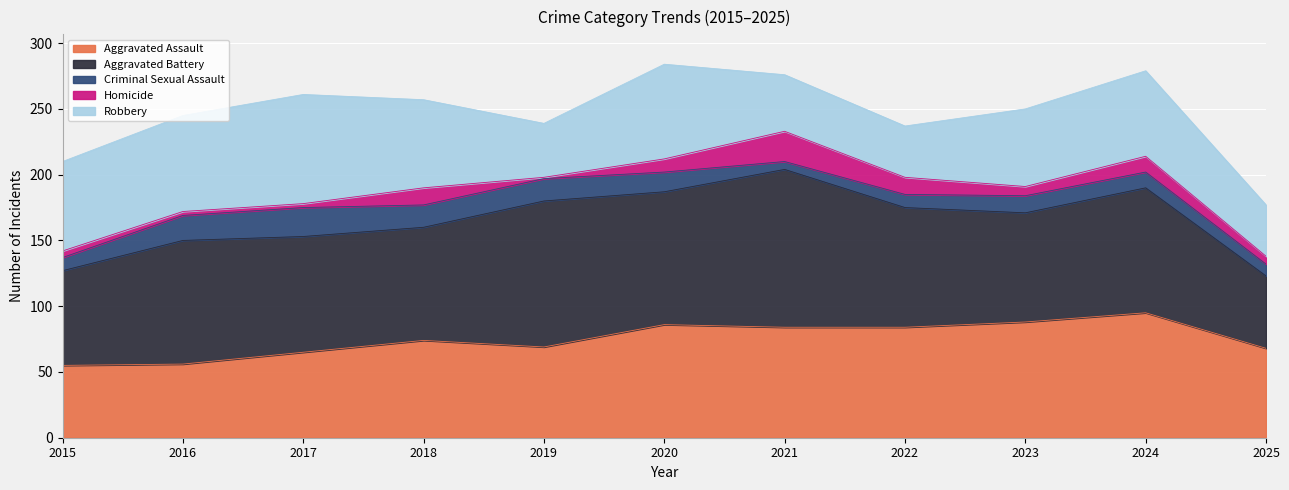

How many values in the Aggravated Battery series are below 91?

5